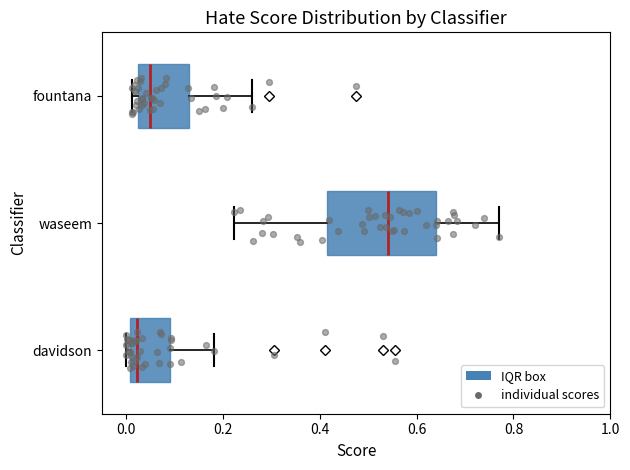

Which box has the furthest to the right median line?

waseem